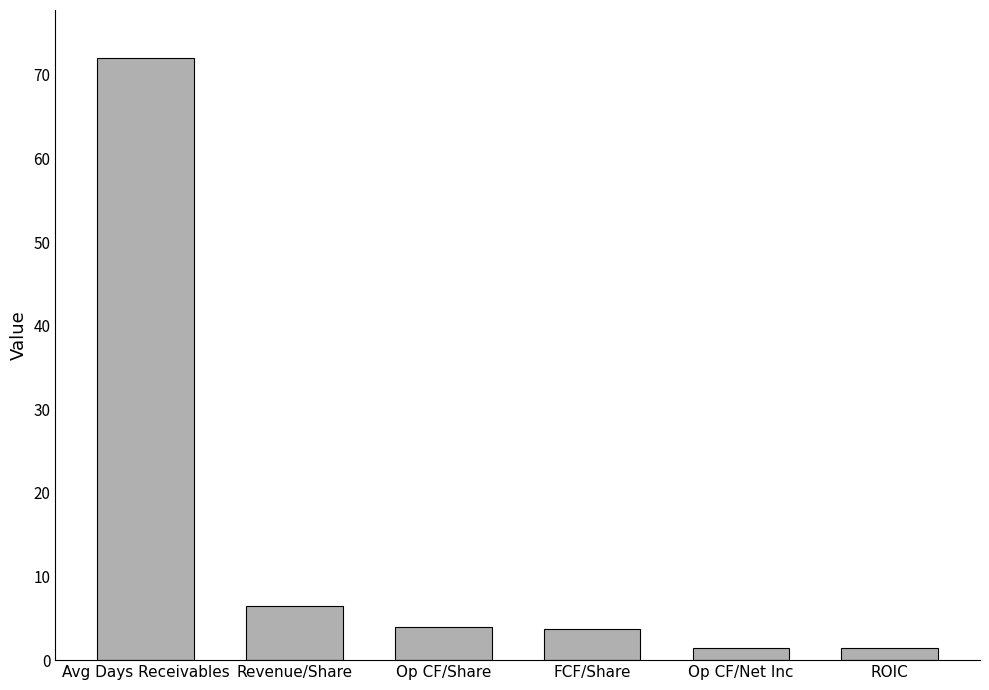

What is the change in value from Revenue/Share to FCF/Share?

-2.7